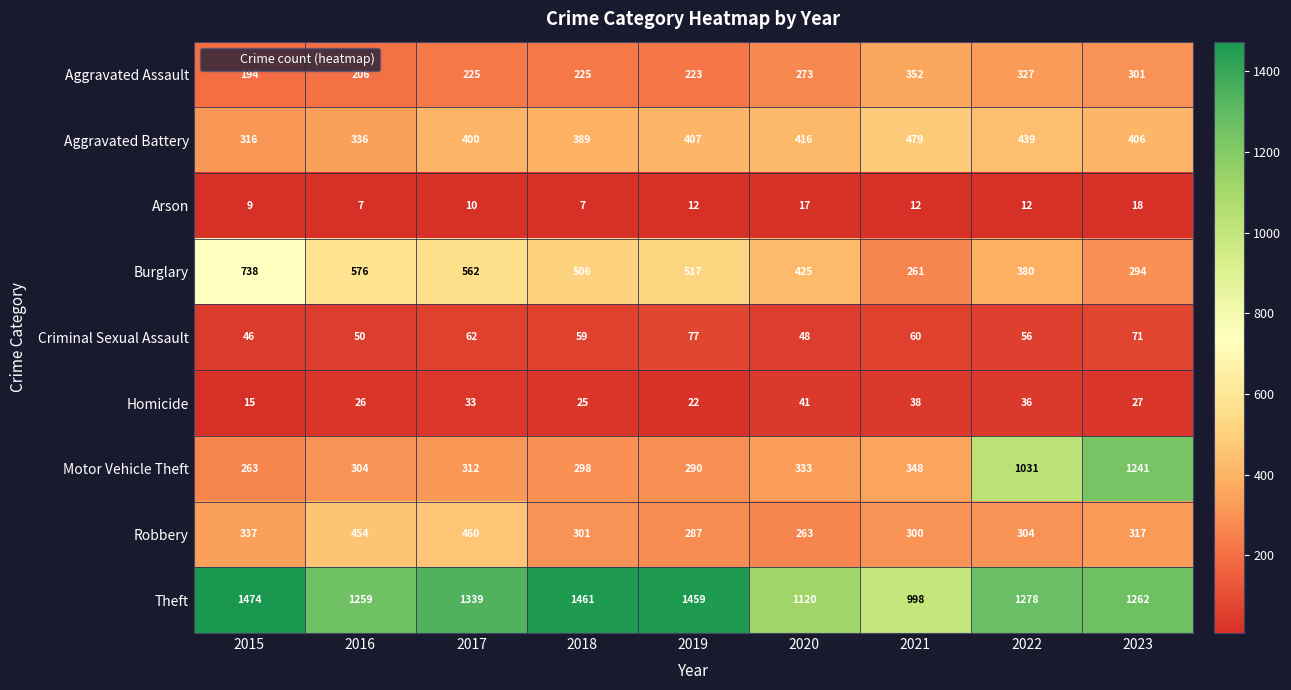

What is the difference between the highest and lowest values at 2020?

1103